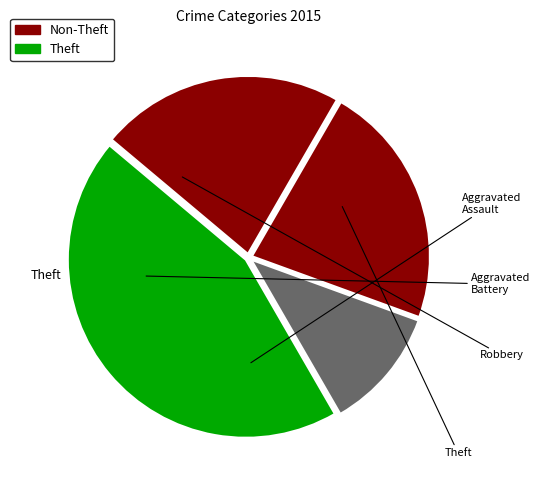

How many slices are in this pie chart?

4